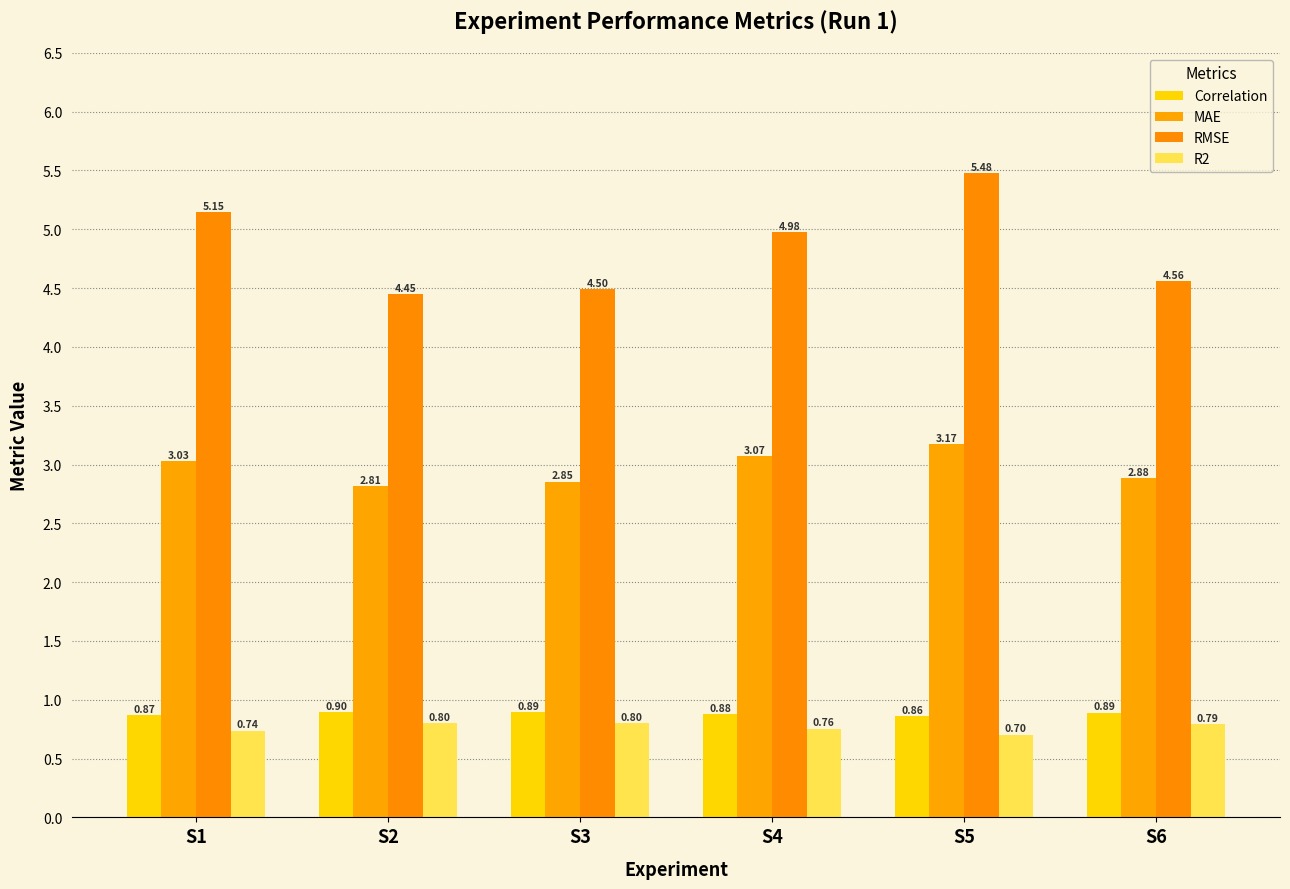

Which has a higher value, S2 or S6?

S2